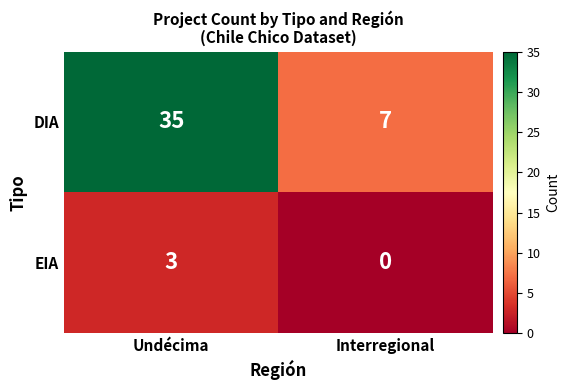

List the series in order of their peak value, highest first.

DIA, EIA